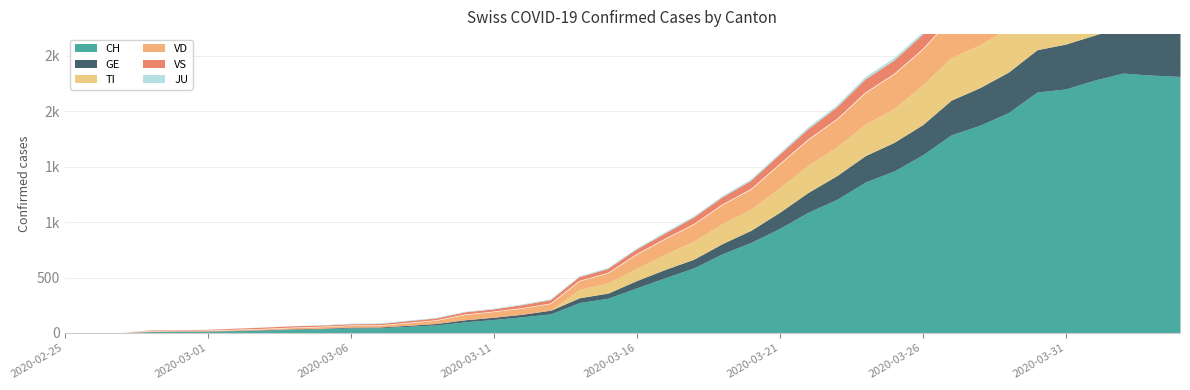

At which category does the chart reach its minimum across all series?

2020-02-25